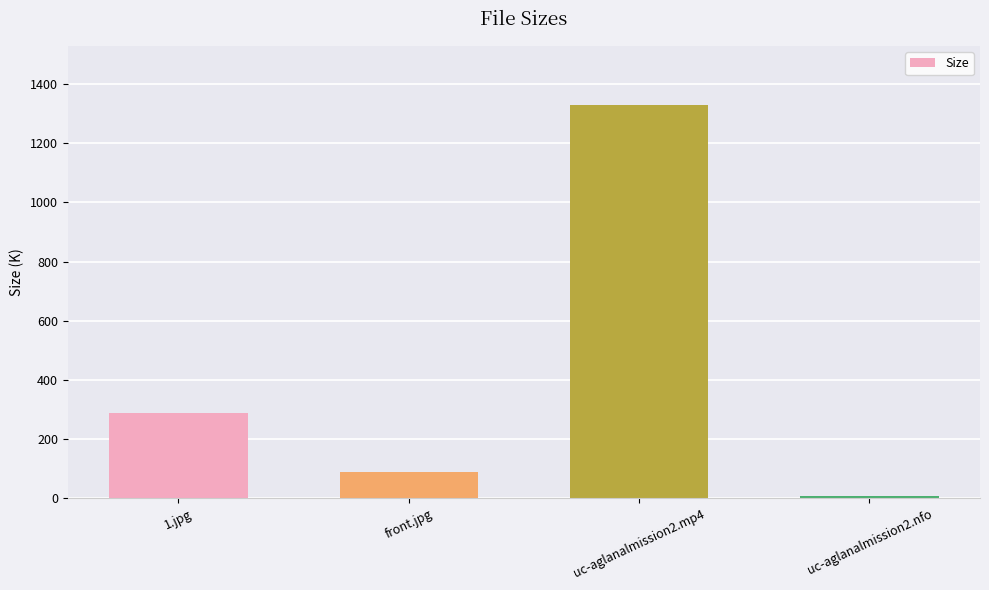

Between 1.jpg and uc-aglanalmission2.nfo, which is larger?

1.jpg